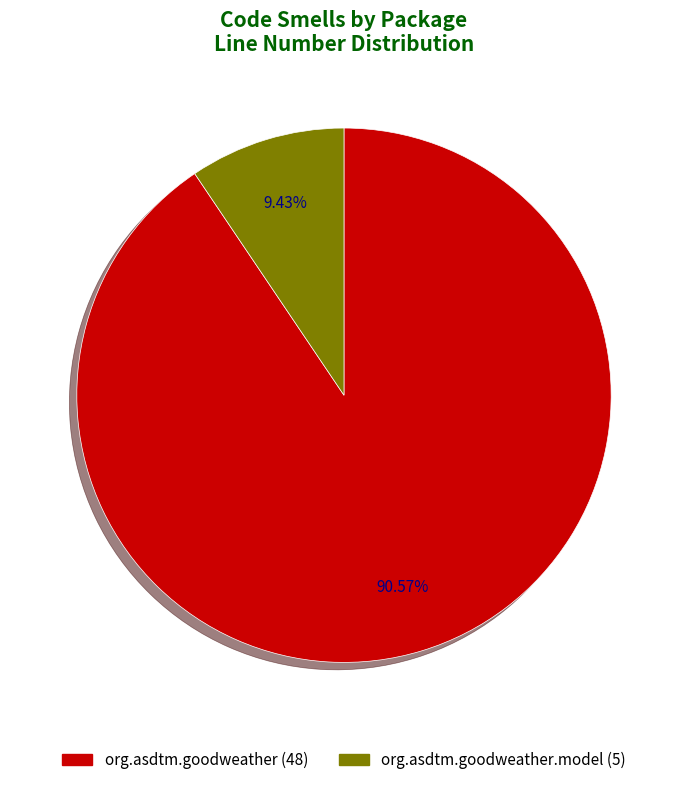

To the nearest percent, what is the average slice percentage?

50%